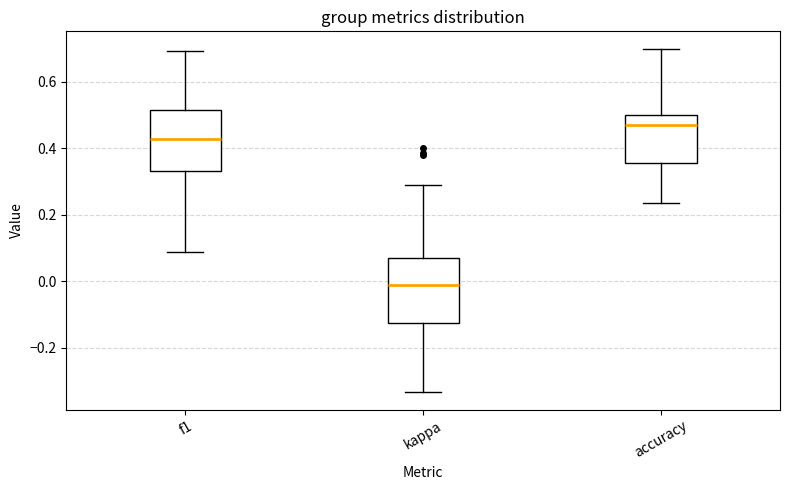

Reading left to right, transcribe this box plot: for each box, give where its median line is, the range the box spans, and where its two whiskers end, as read against the y-axis. The values are not printed on the chart, so give them approximately, as read against the axis.

f1: median 0.42, box 0.34 to 0.52, whiskers 0.08 to 0.70
kappa: median 0.00, box -0.12 to 0.08, whiskers -0.34 to 0.30
accuracy: median 0.48, box 0.36 to 0.50, whiskers 0.24 to 0.70